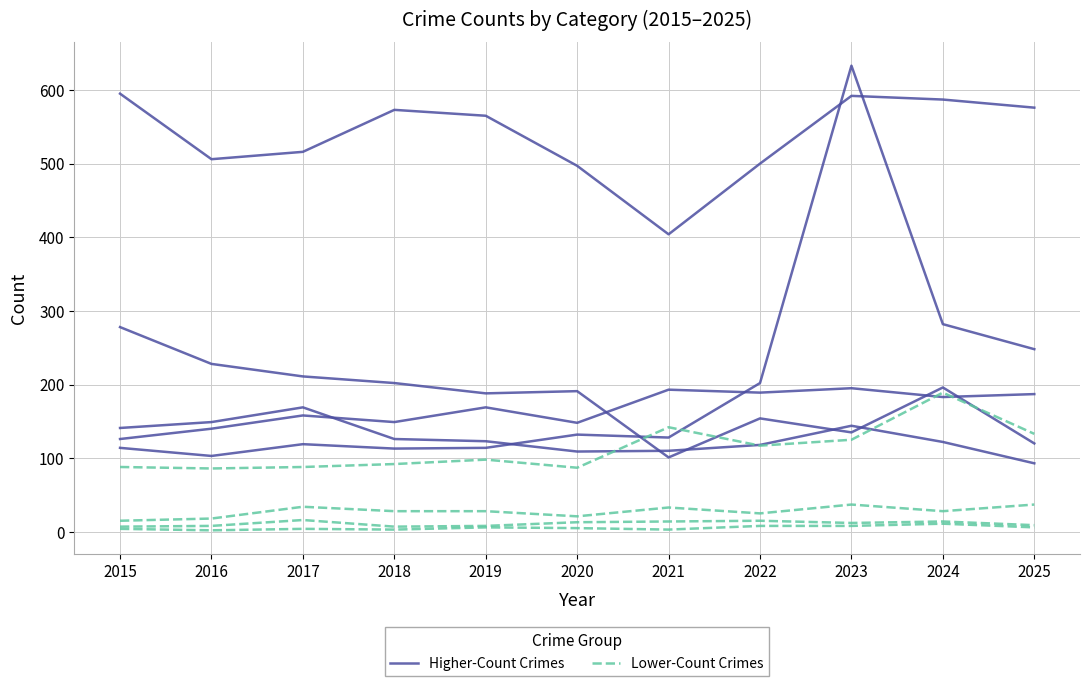

How many values in the Lower-Count Crimes series exceed 98?

5